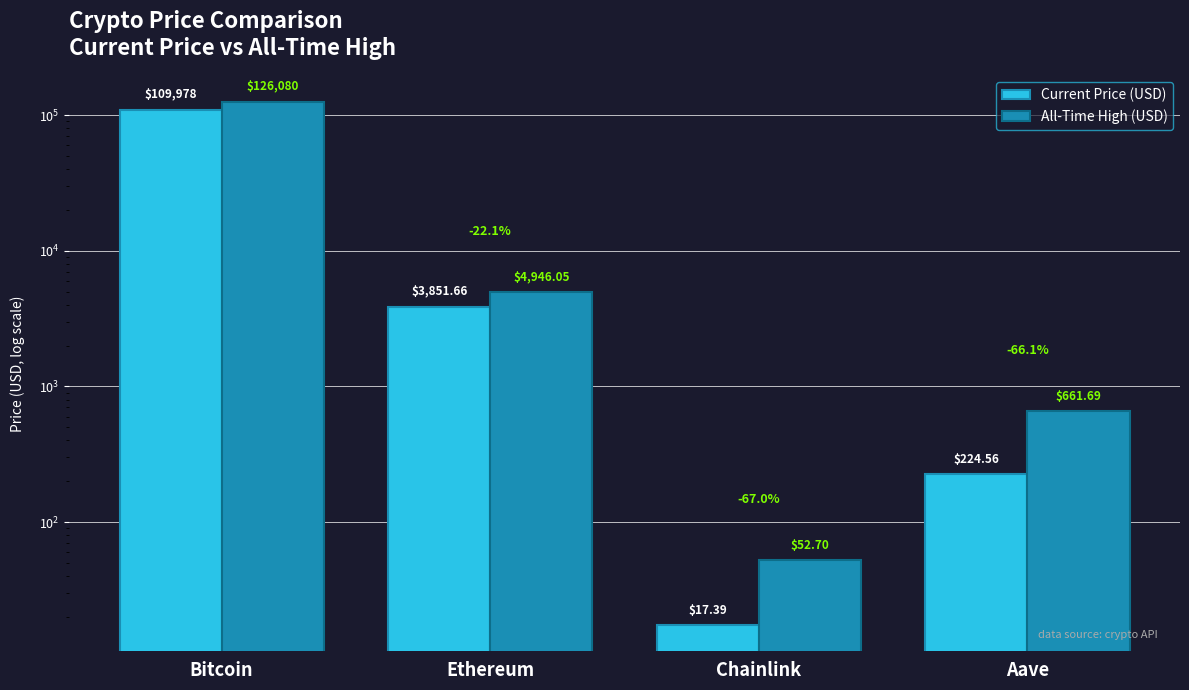

Count the number of categories in the chart.

4